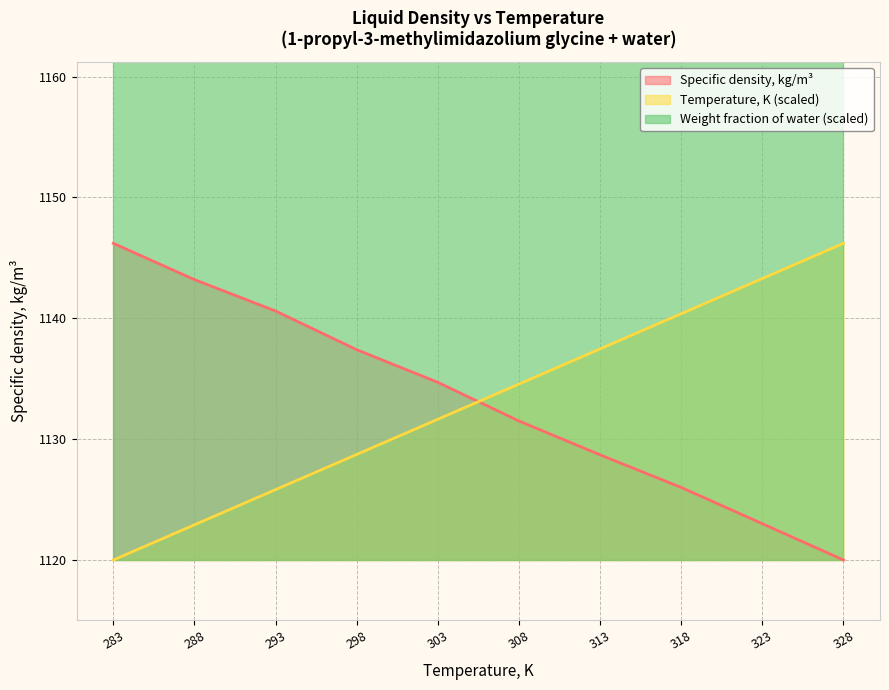

Which series ends up on top after the final intersection of Temperature, K (scaled) and Specific density, kg/m³?

Temperature, K (scaled)